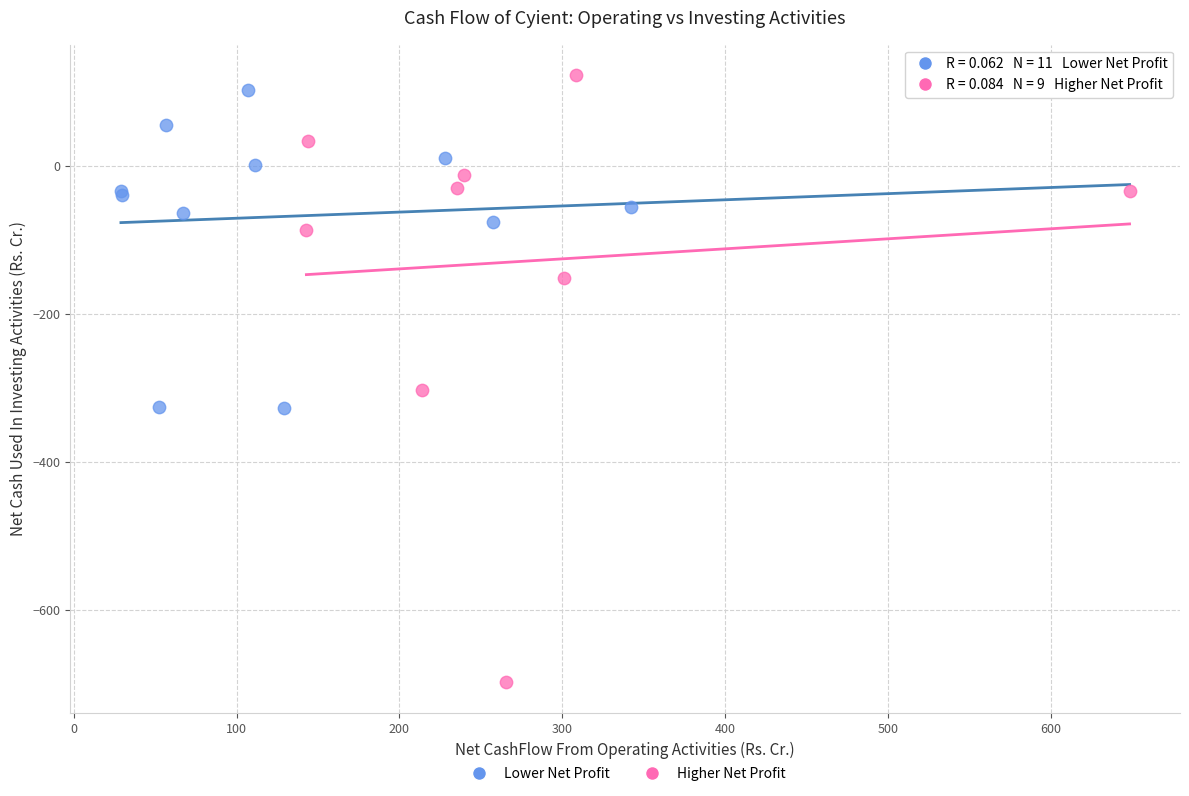

Which series contains the highest Y value?

Higher Net Profit